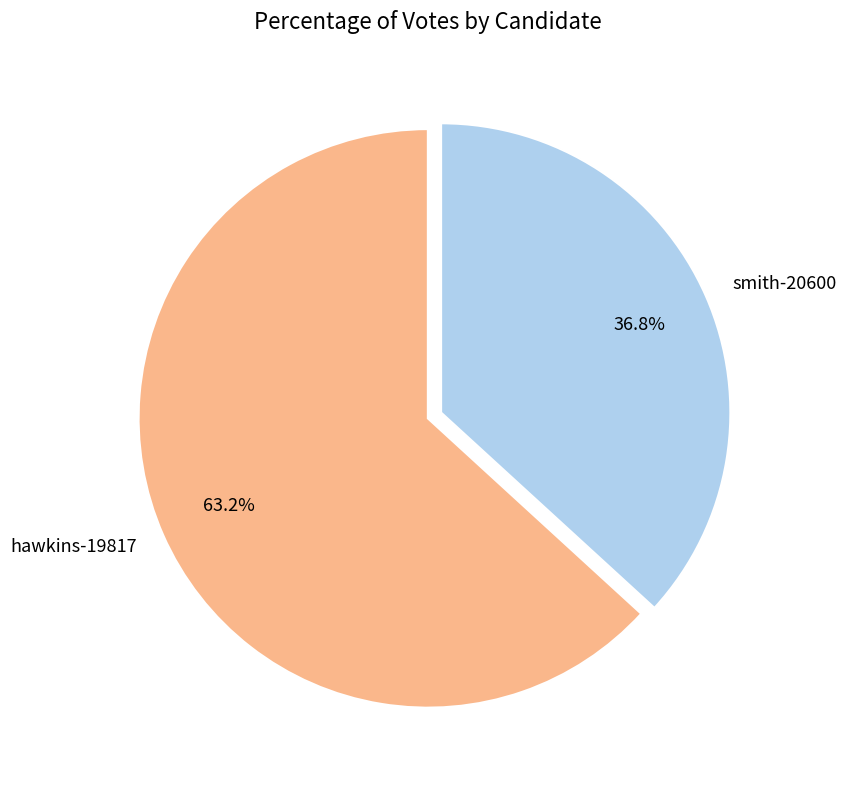

Rank the categories by value from lowest to highest.

smith-20600, hawkins-19817